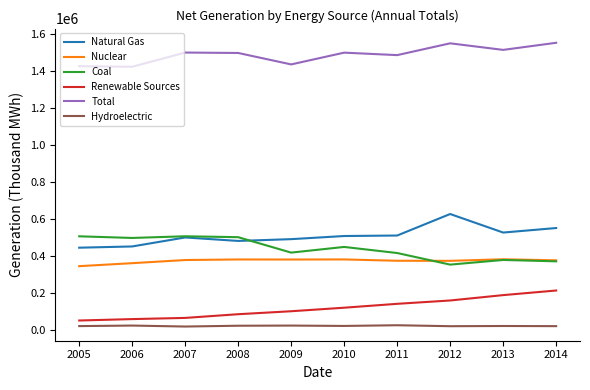

What is the maximum value for Renewable Sources?

213991